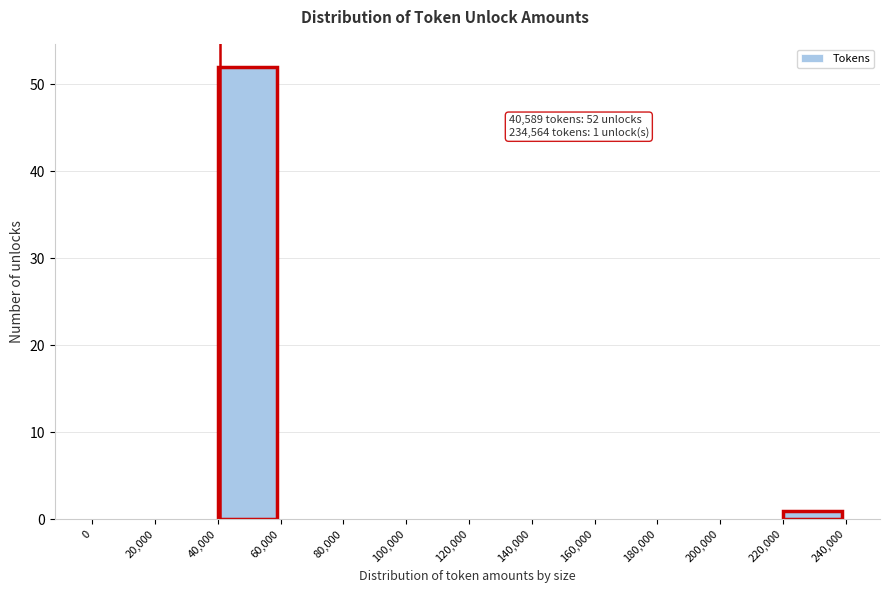

Over which range of the x-axis is the bar tallest?

40,000 to 60,000